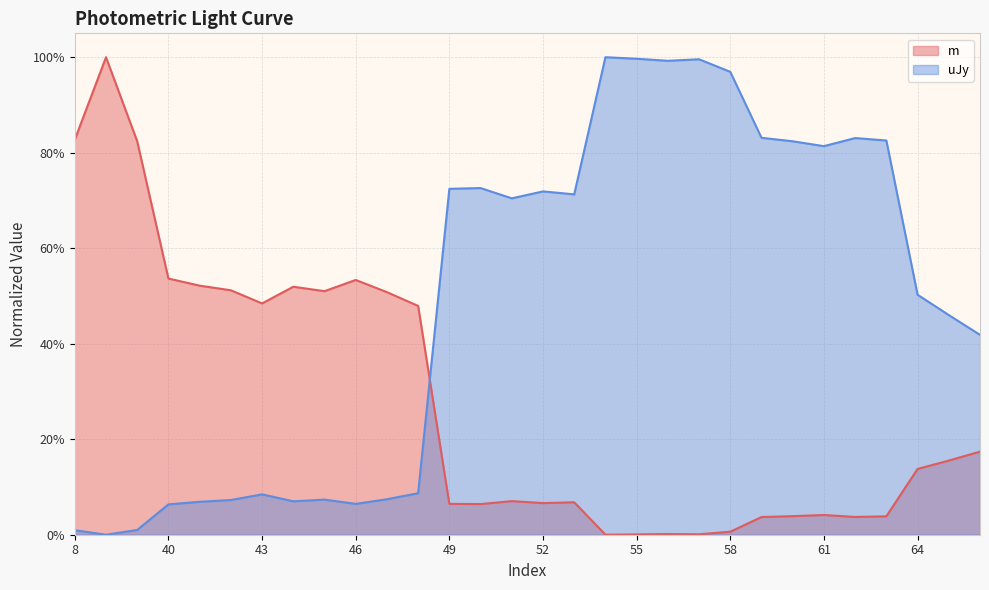

How many times do m (line) and uJy (line) cross each other?

1